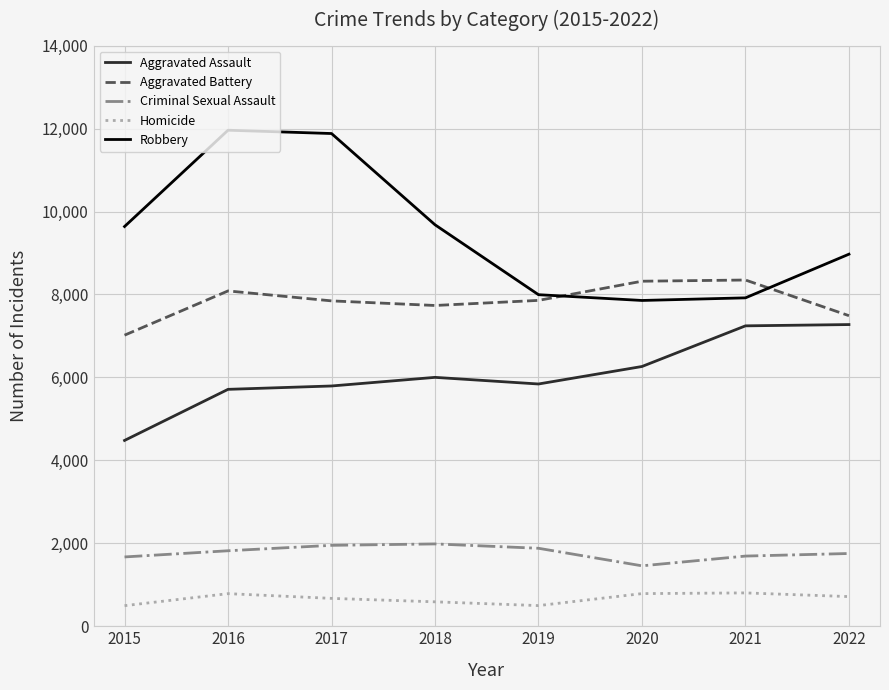

What is the spread (max minus min) of values at 2019?

7496